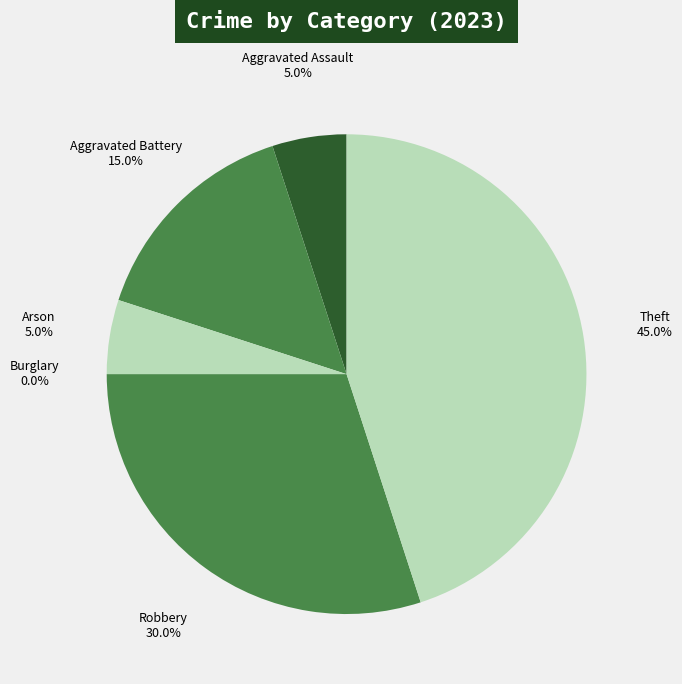

To the nearest percent, what is the difference between the largest and smallest slice percentages?

45%